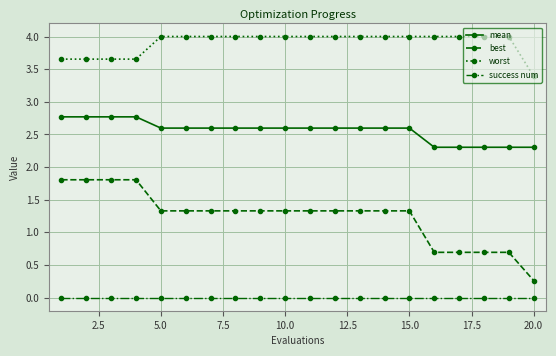

What is the difference between the maximum and second lowest values in the worst series?

0.3